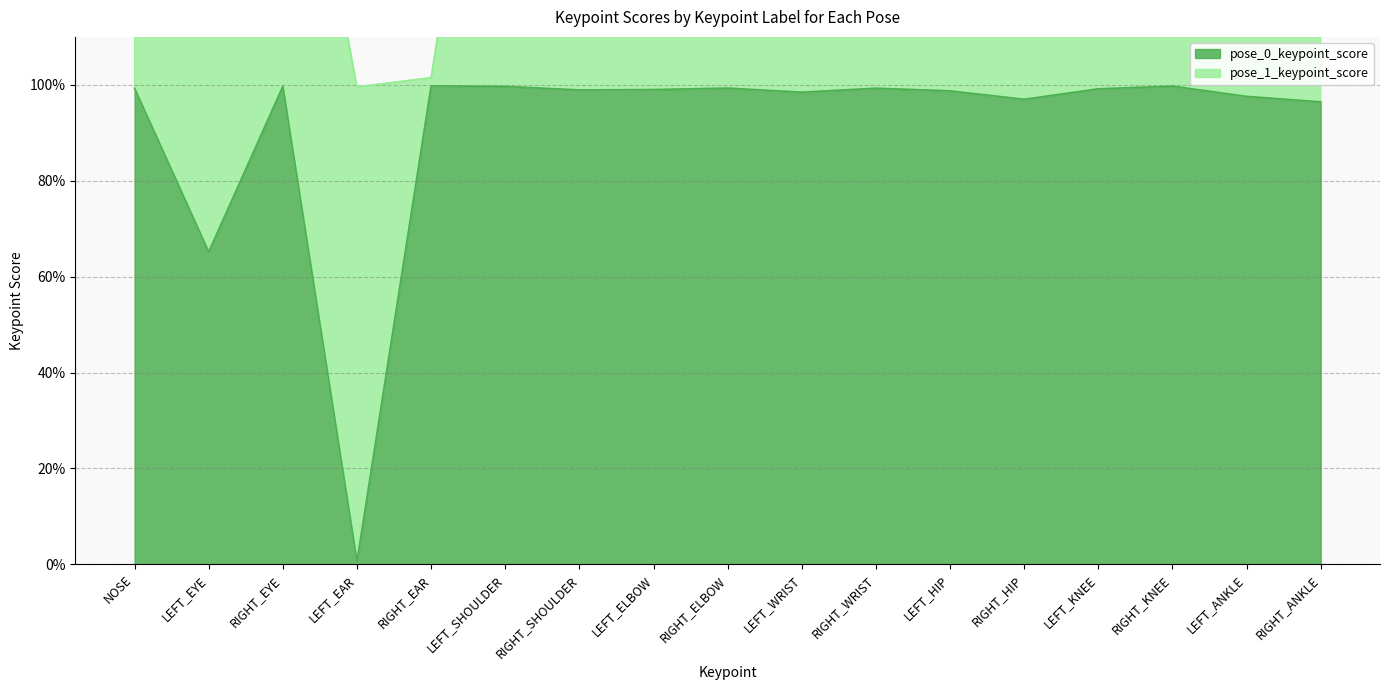

What is the sum of all values?

15.5